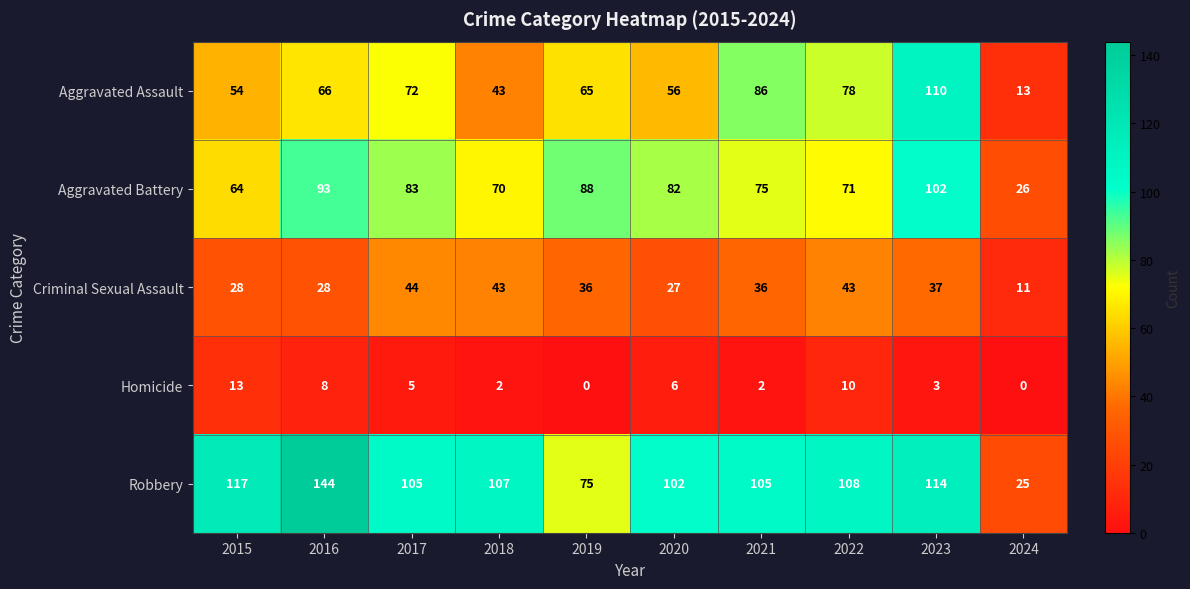

At which label does Aggravated Battery first exceed 82?

2016